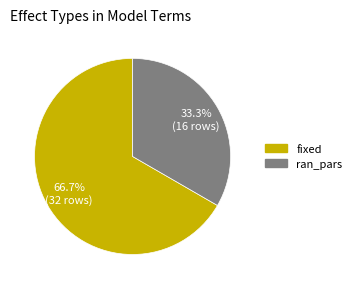

What is the largest slice in the pie chart?

fixed